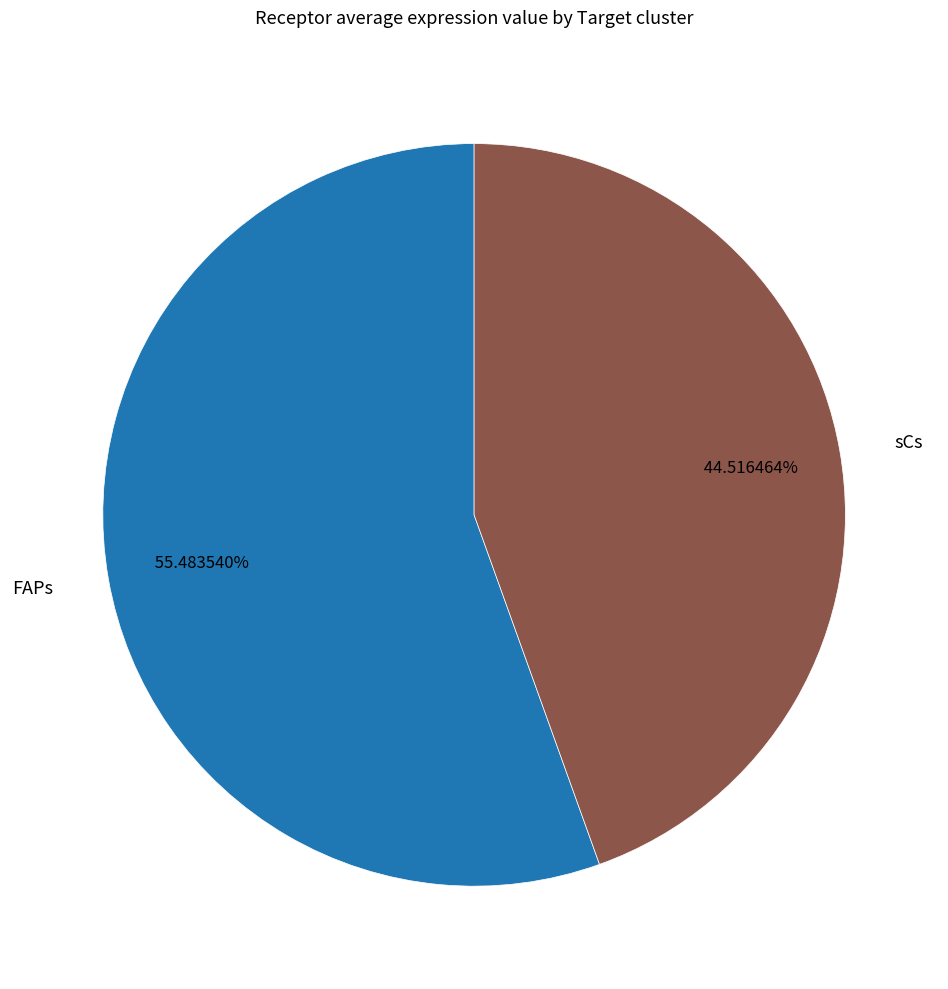

Which slice is the largest?

FAPs